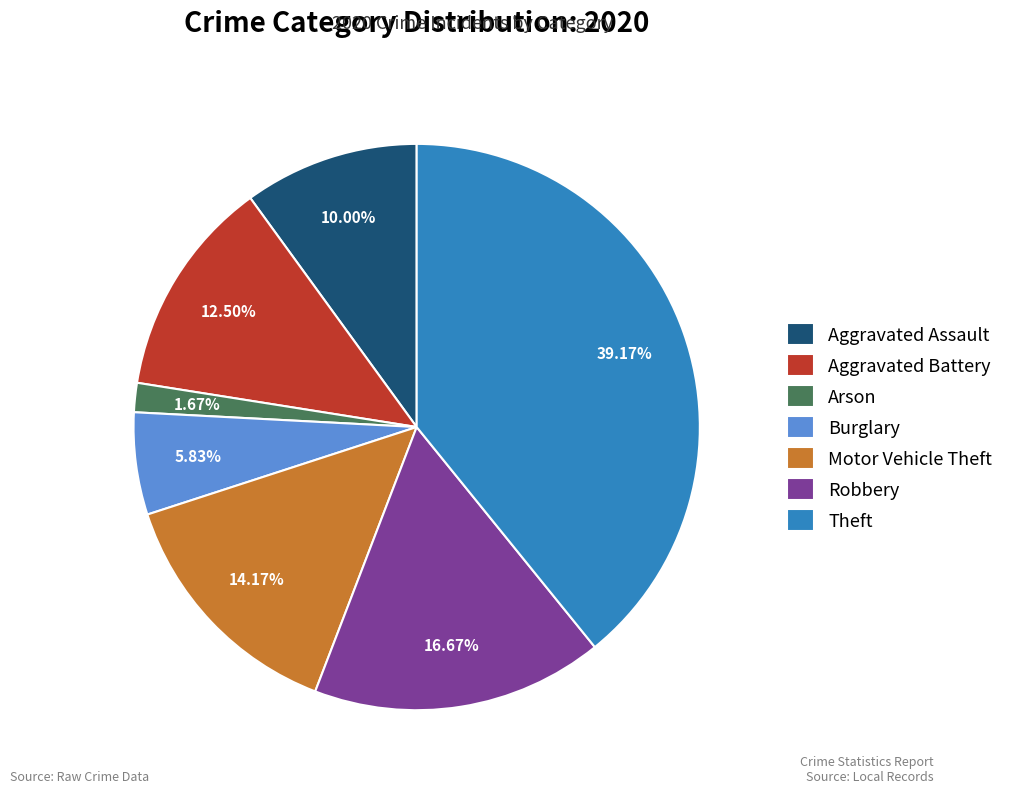

Rank the categories by value from highest to lowest.

Theft, Robbery, Motor Vehicle Theft, Aggravated Battery, Aggravated Assault, Burglary, Arson